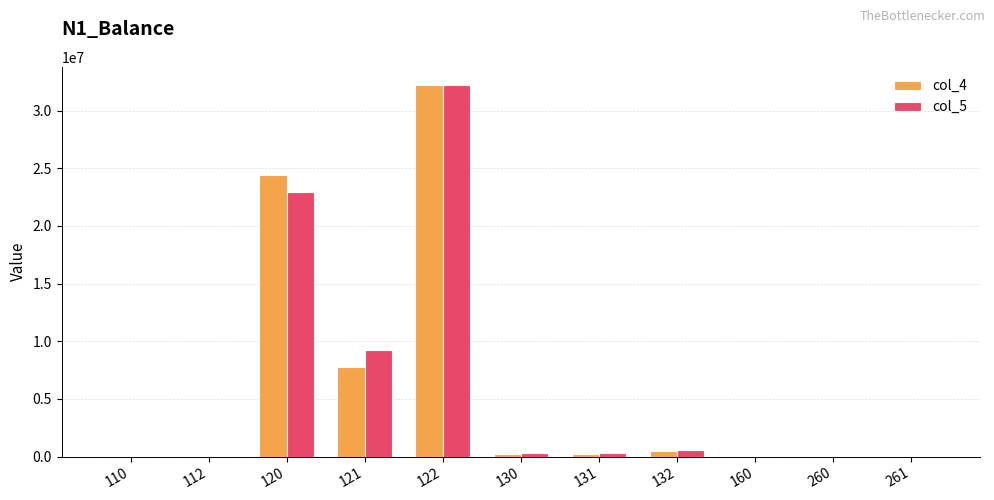

The value of col_5 at 121 is 14403097.0. True or false?

False